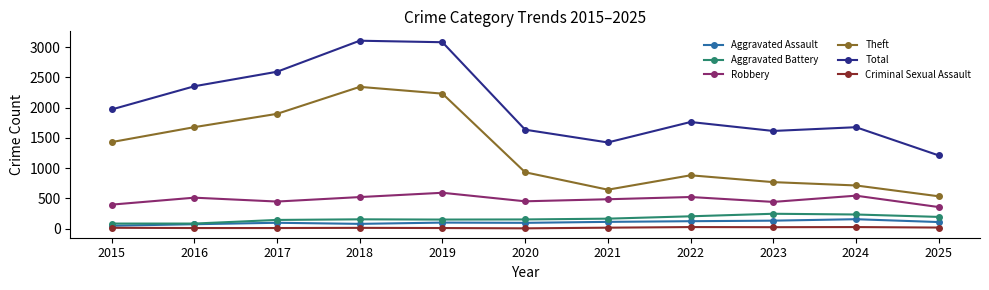

How many values in the Total series are below 1761?

5